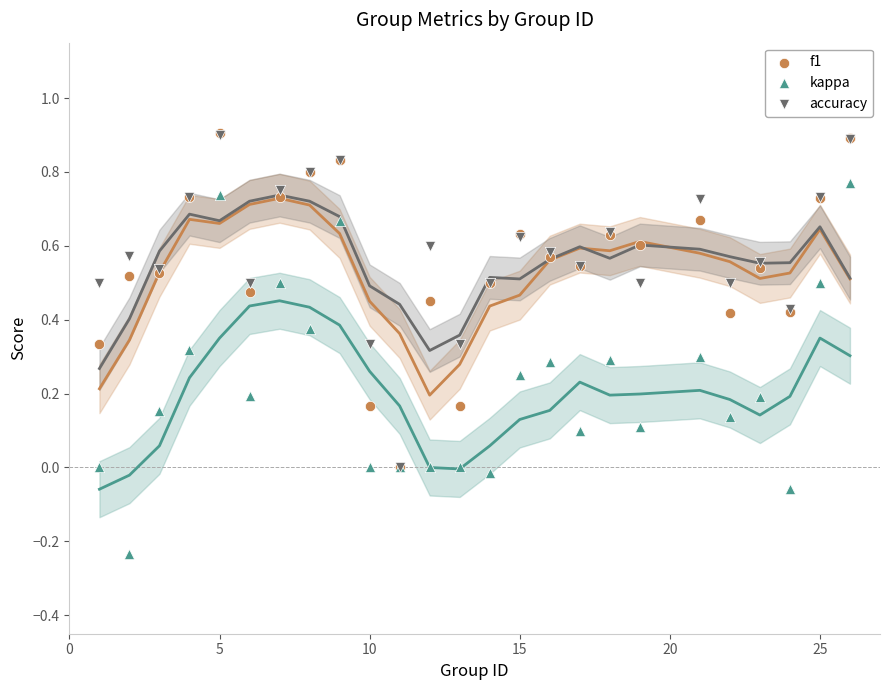

Which series has the widest spread of Y values?

kappa